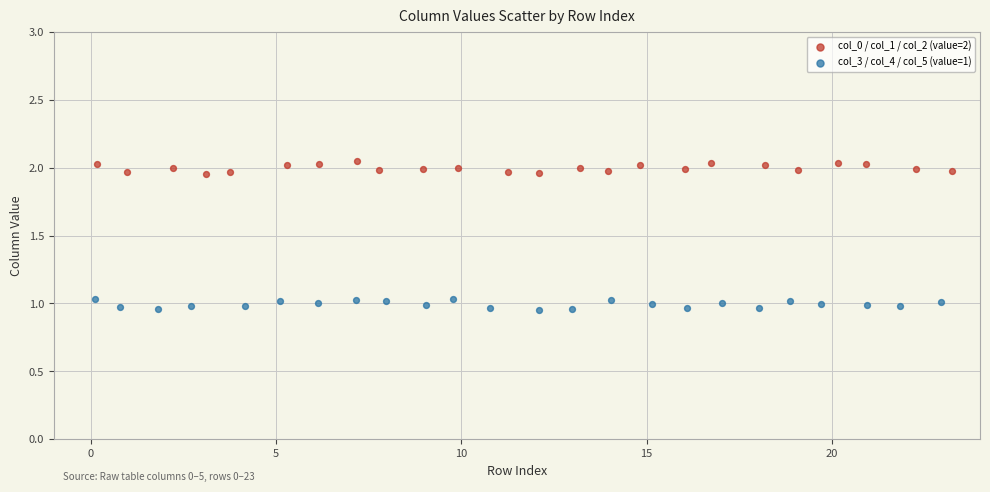

Which series reaches the minimum Y coordinate?

col_3 / col_4 / col_5 (value=1)